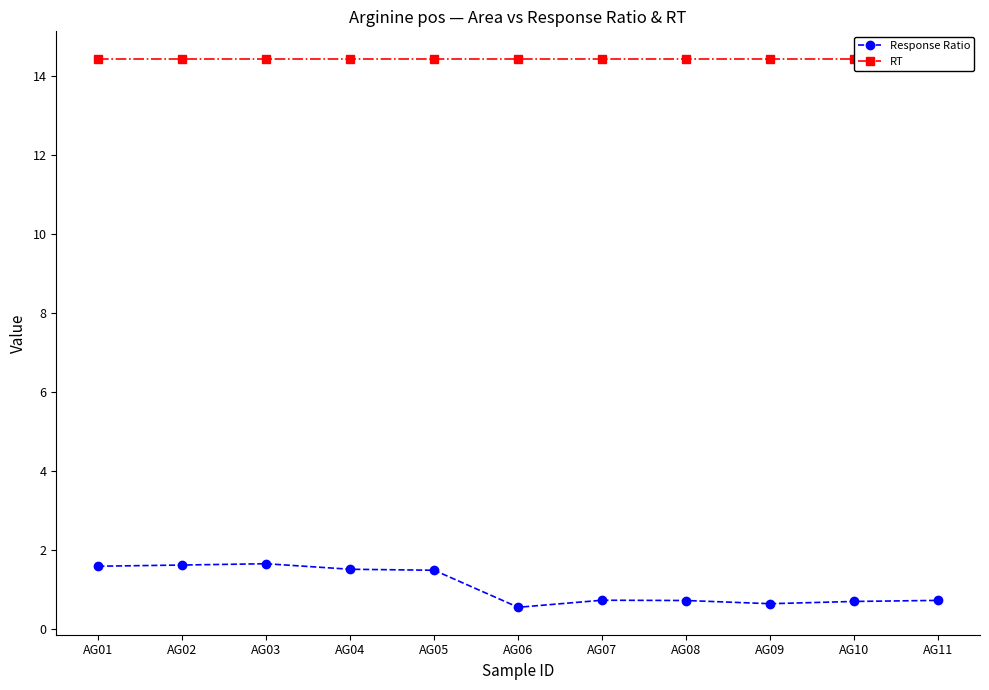

True or false: Response Ratio and RT cross at least once.

False